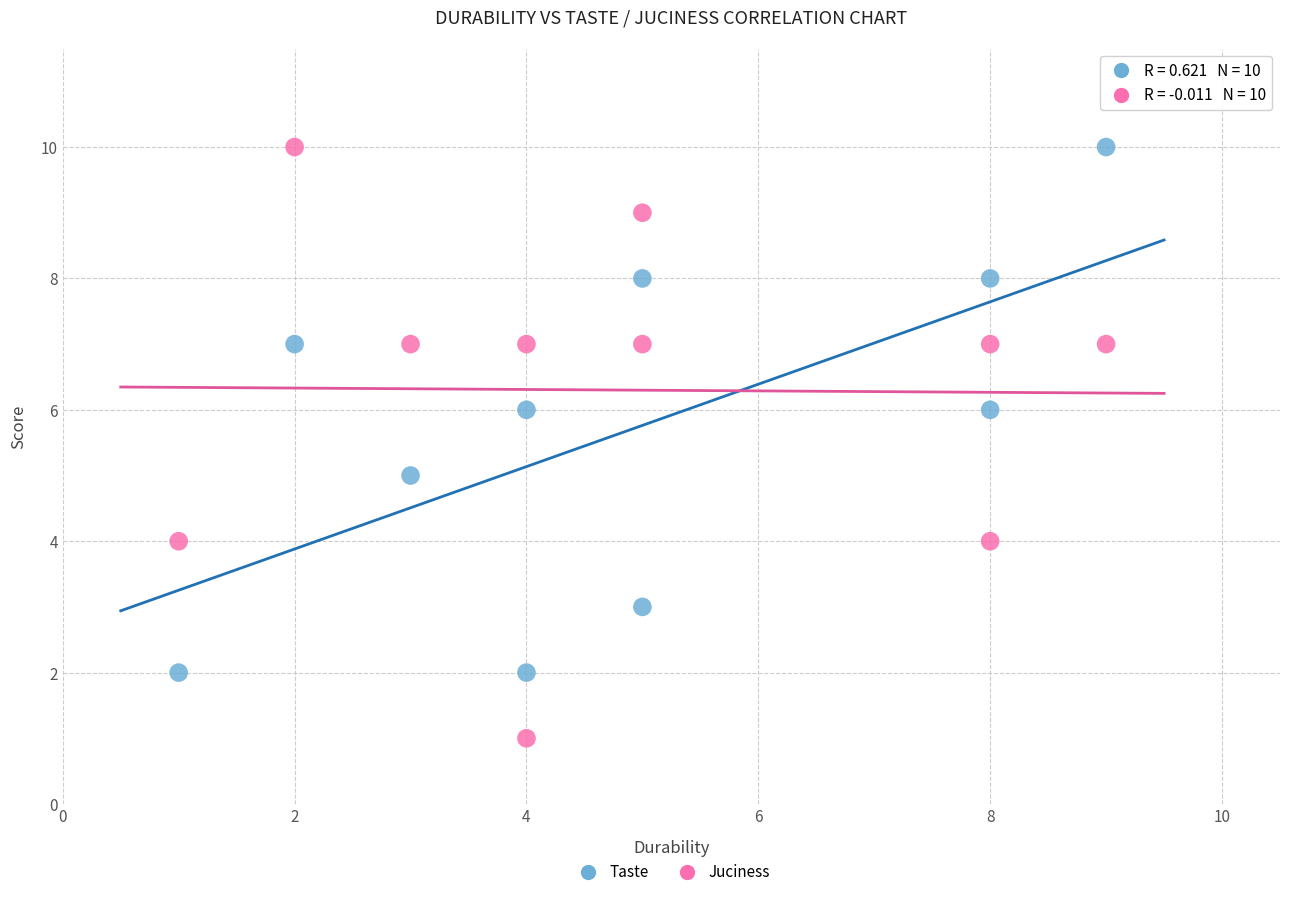

Which series has the widest spread of Y values?

Juciness